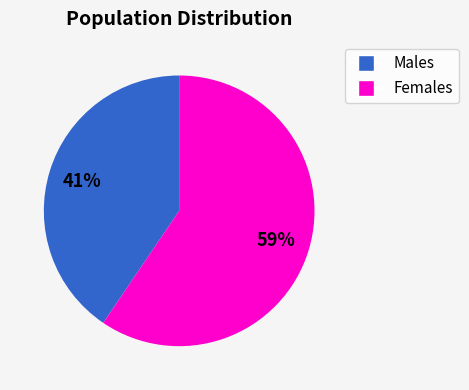

Does any single category account for the majority?

Yes